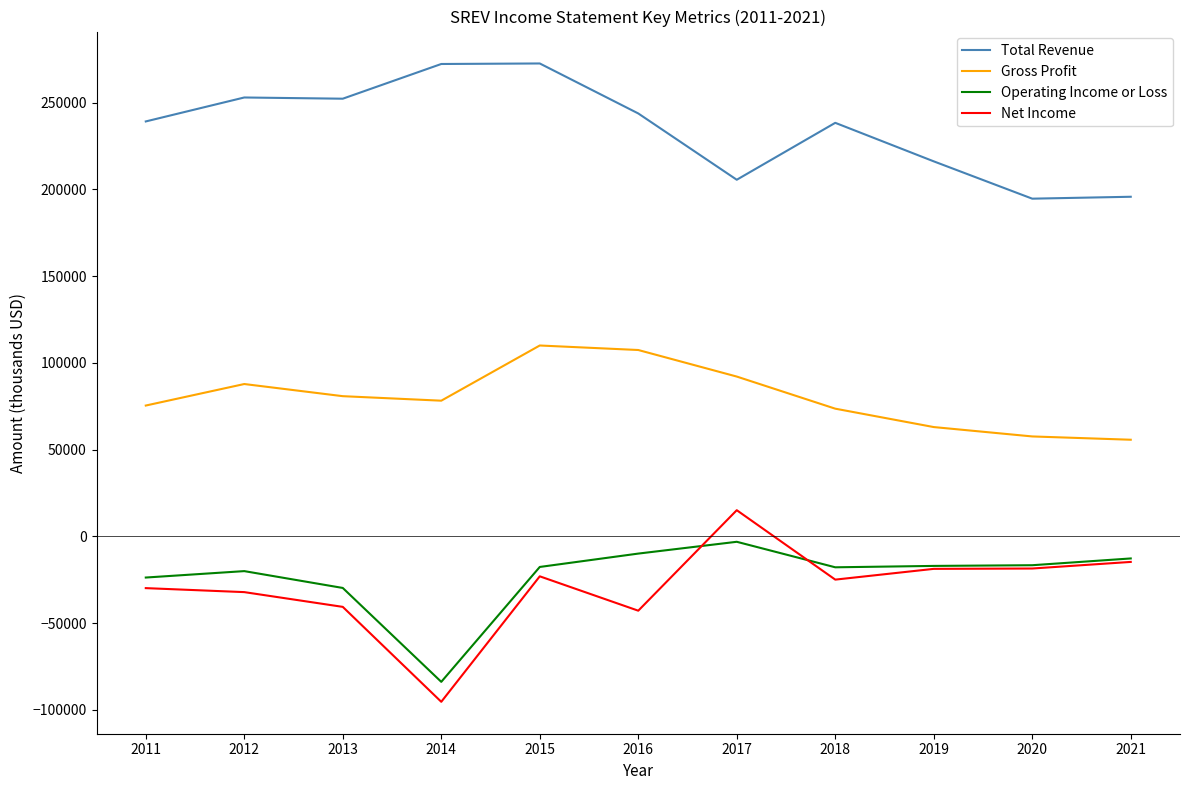

What is the difference between the Total Revenue values at 2019 and 2021?

20400